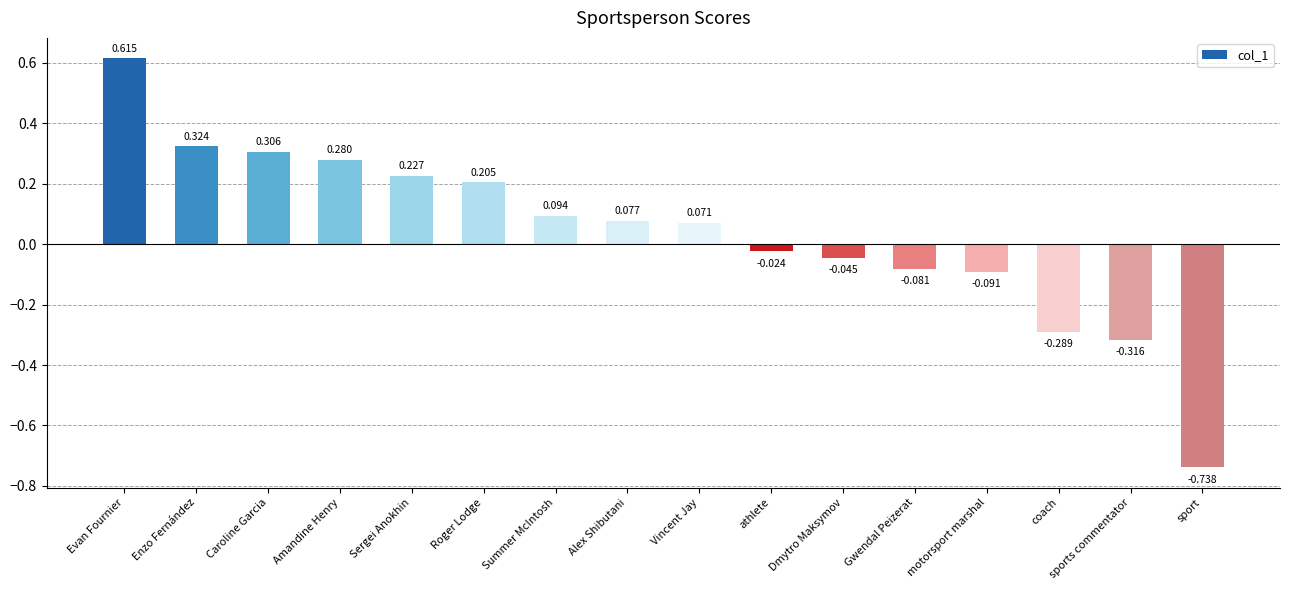

How many data points are above 0?

9